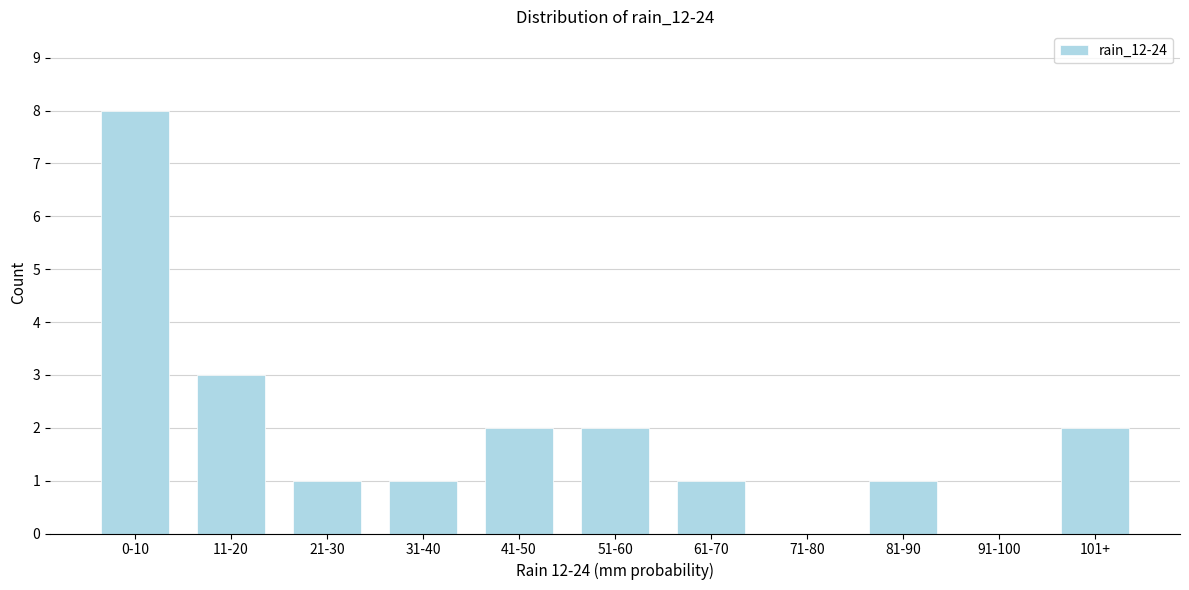

Reading left to right, what are all the values shown in this chart?

0-10=8	11-20=3	21-30=1	31-40=1	41-50=2	51-60=2	61-70=1	71-80=0	81-90=1	91-100=0	101+=2